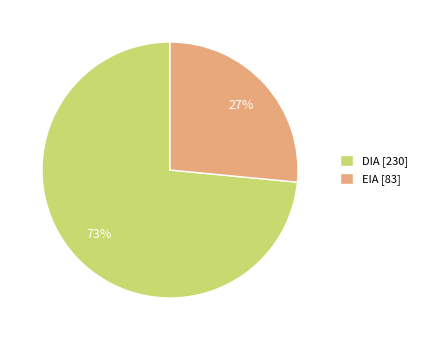

Does EIA represent more than half of the total?

No